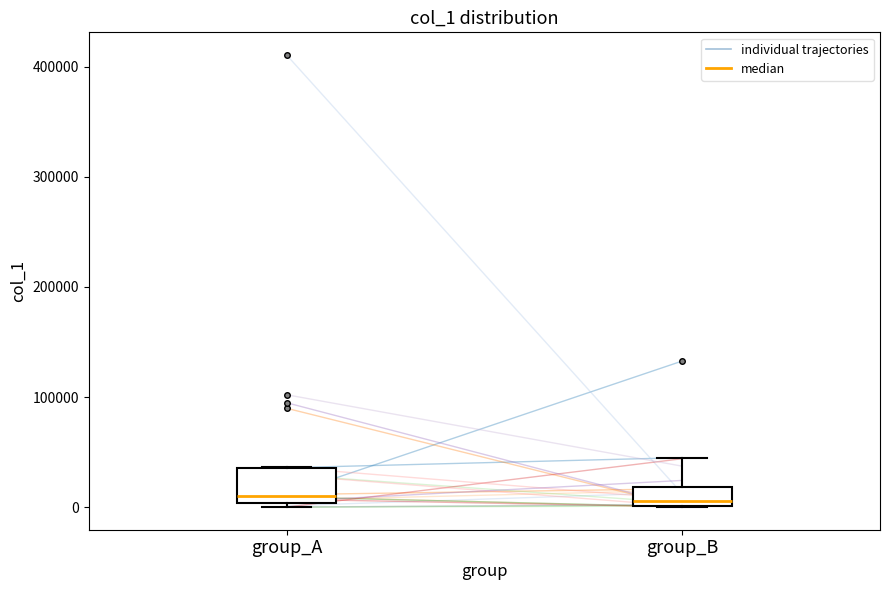

Reading left to right, read every box against the y-axis: the position of its median line, the range the box covers, and the ends of its whiskers. The values are not printed on the chart, so give them approximately, as read against the axis.

group_A: median 10000, box 0 to 40000, whiskers 0 (just below the box's lower edge) to 40000
group_B: median 10000, box 0 to 20000, whiskers 0 to 40000